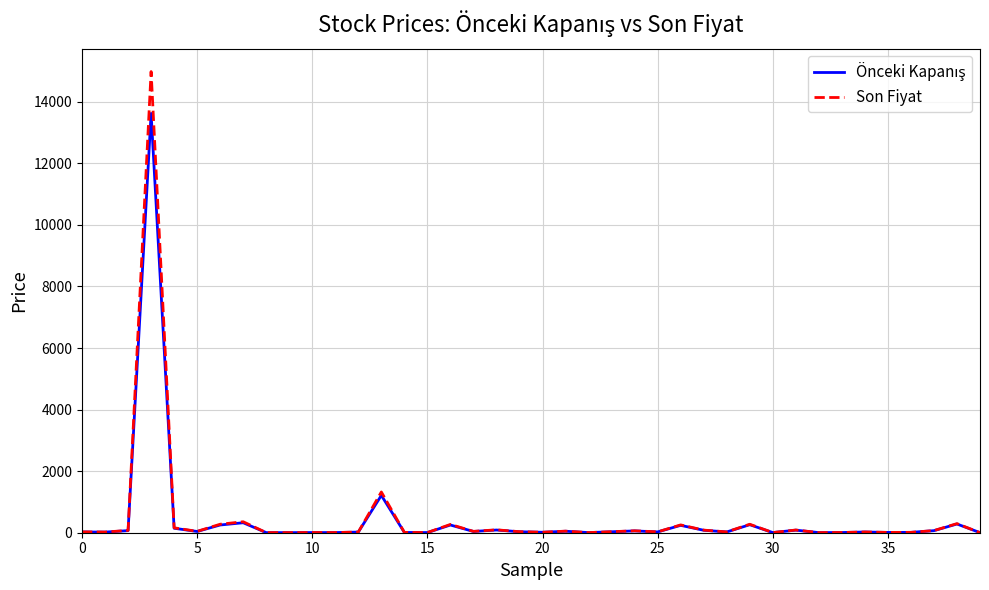

Which series has the widest spread of values?

Son Fiyat